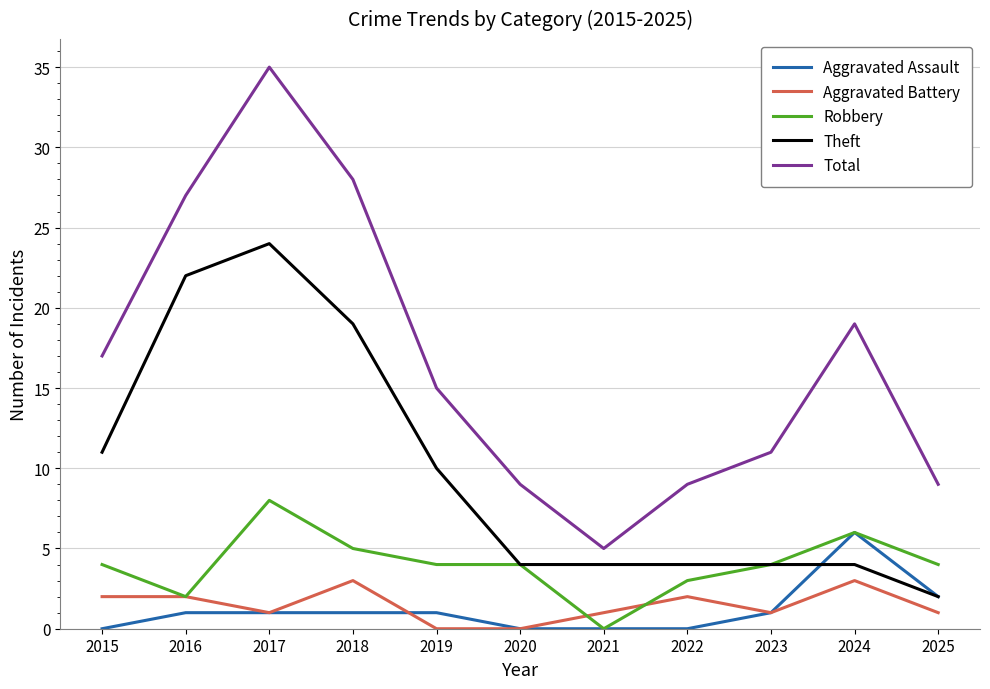

True or false: Aggravated Battery and Theft cross at least once.

False